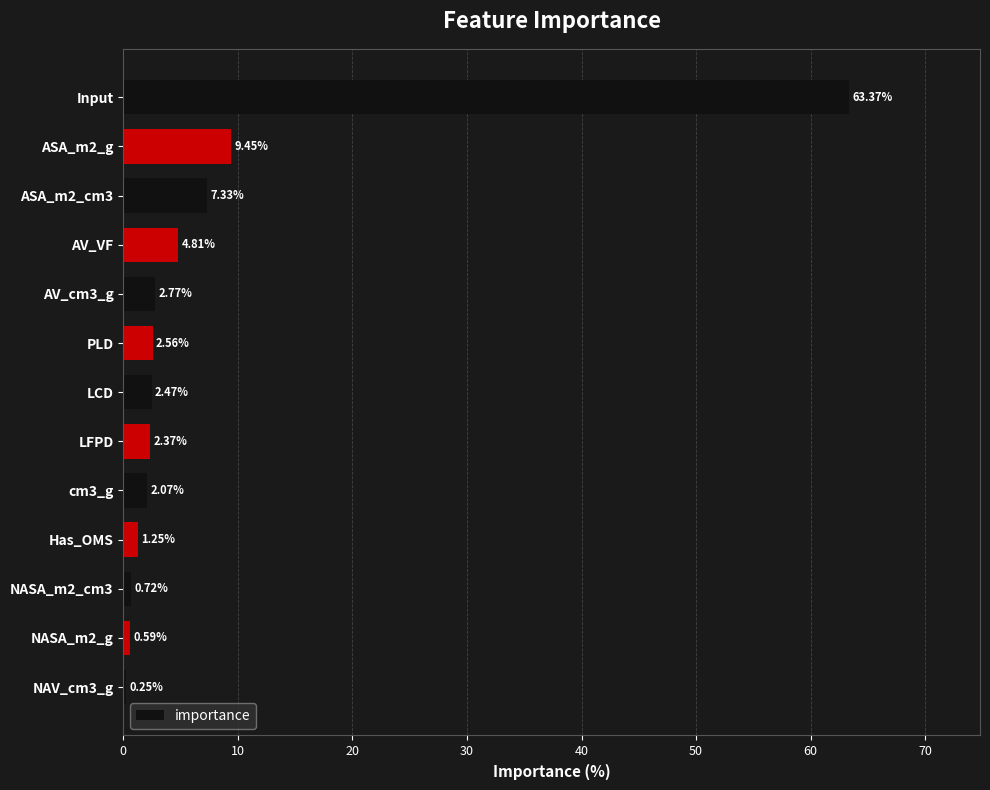

Which category has the highest value across all series?

Input